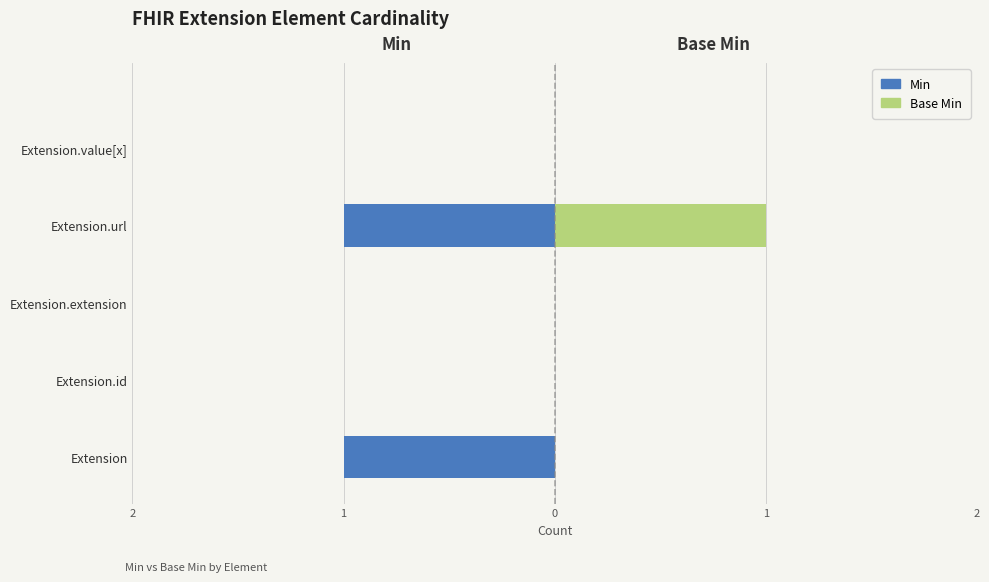

How many positive values does the Base Min series have?

1